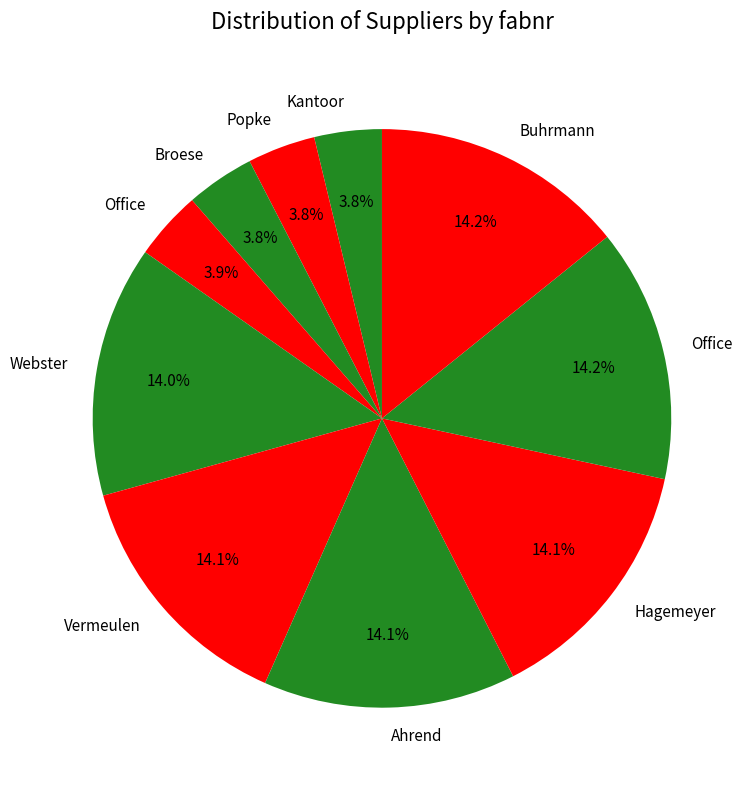

Count the number of slices in the pie.

10